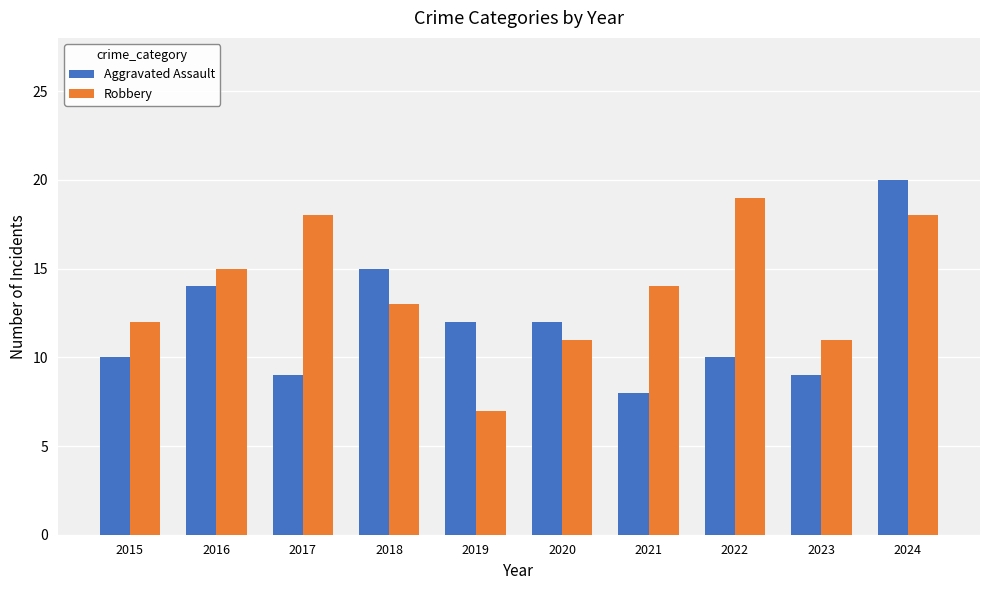

What is the spread (max minus min) of values at 2021?

6